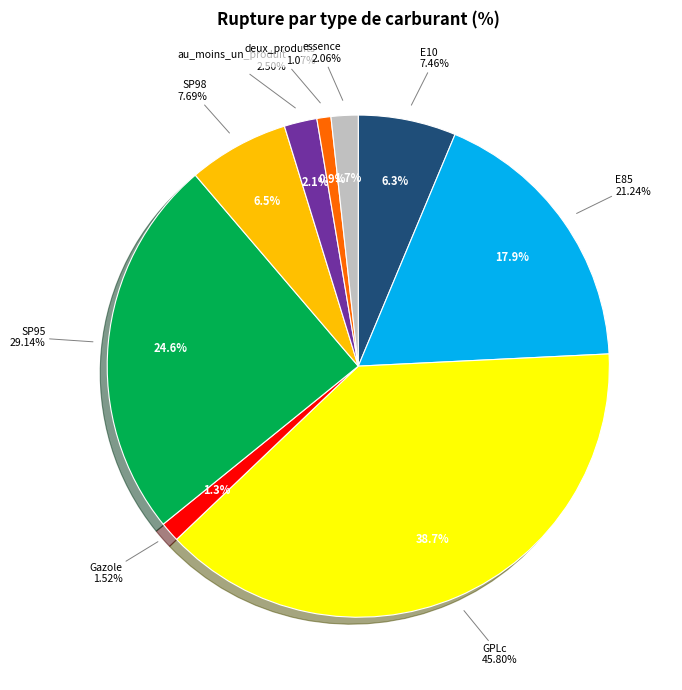

Rank the categories by value from lowest to highest.

deux_produits, Gazole, essence, au_moins_un_produit, E10, SP98, E85, SP95, GPLc